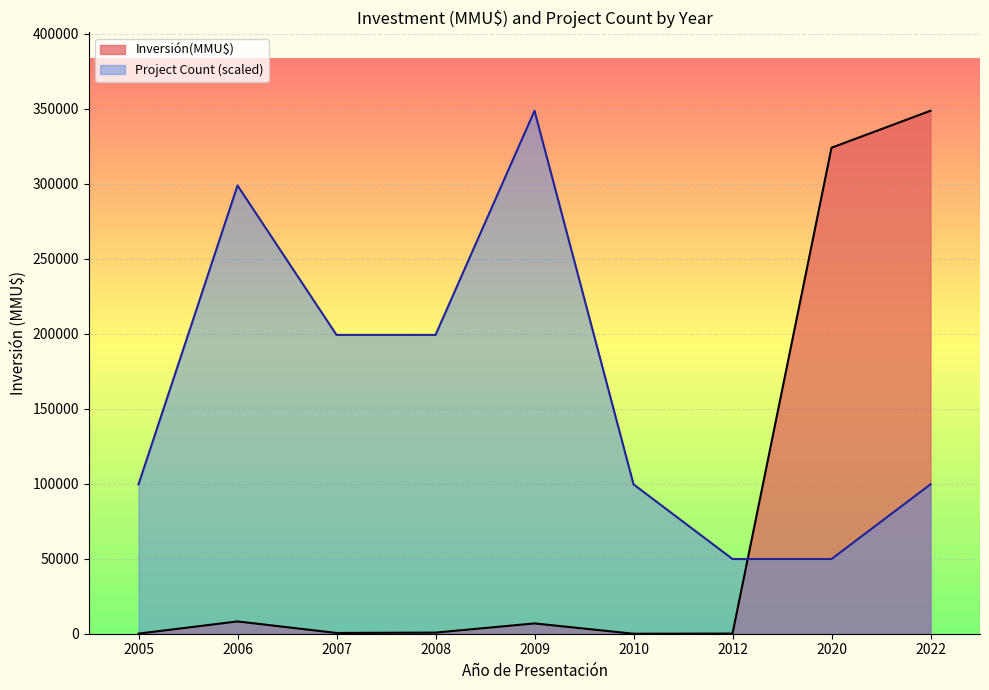

What is the average value of the Inversión(MMU$) series?

76575.4